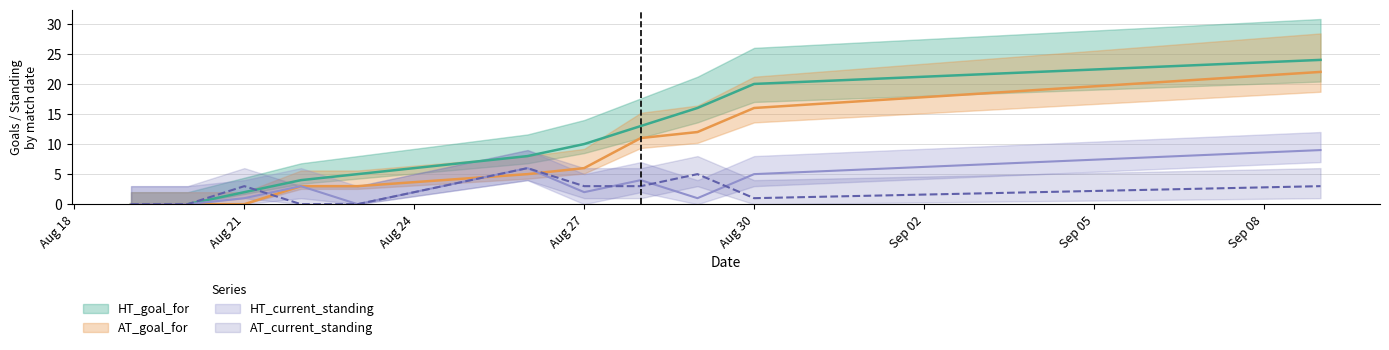

What is the sum of all HT_goal_for values?

170